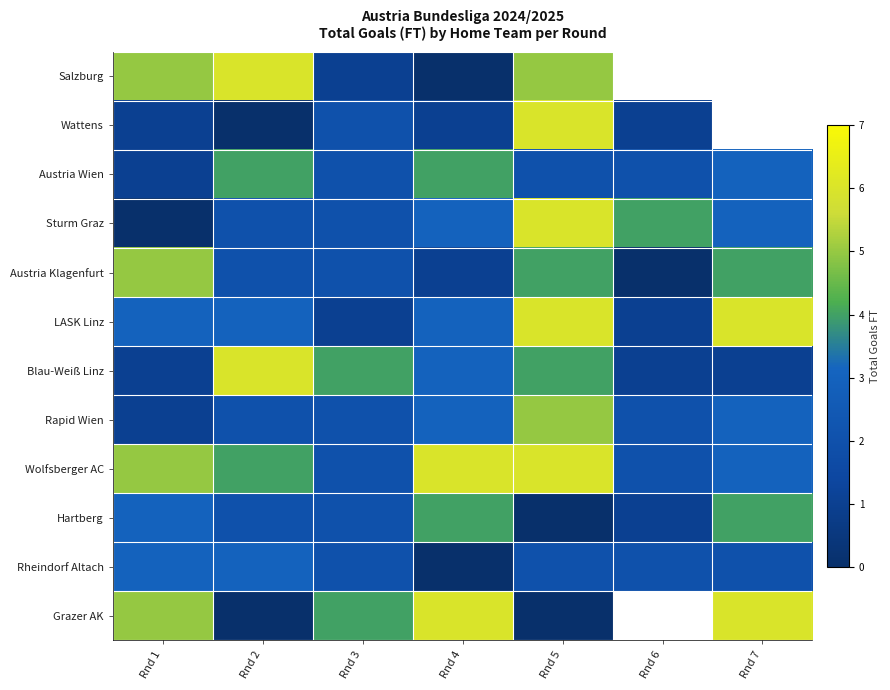

What is the approximate value of Sturm Graz at Rnd 7?

3.0